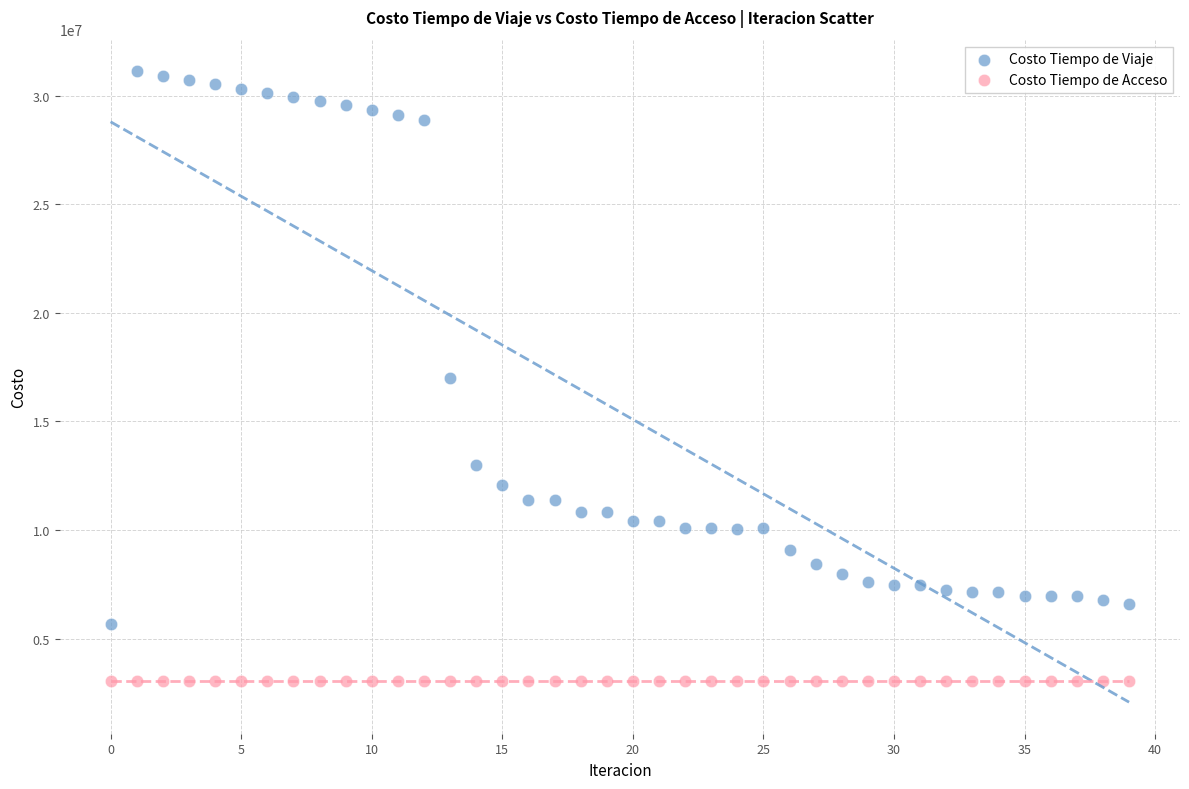

Which series reaches the maximum Y coordinate?

Costo Tiempo de Viaje